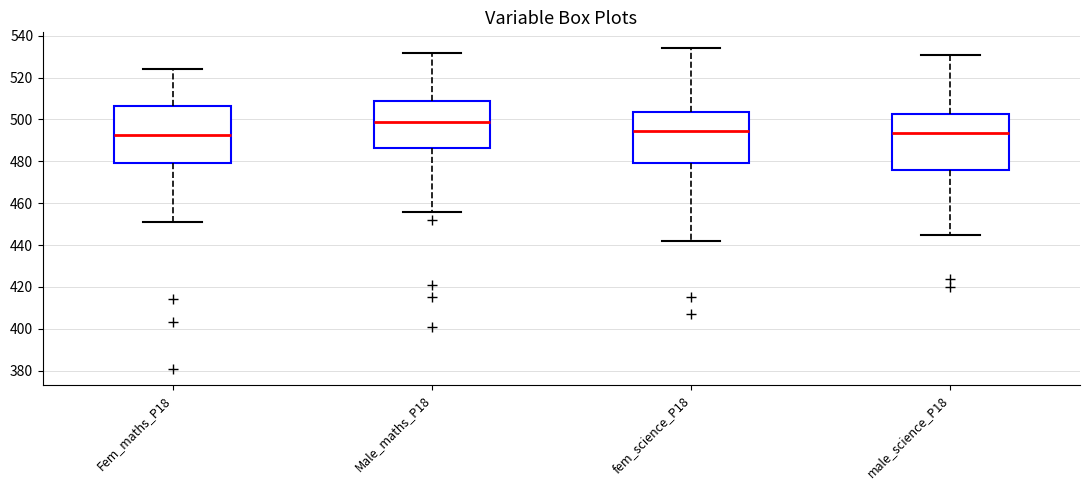

Reading left to right, read every box against the y-axis: the position of its median line, the range the box covers, and the ends of its whiskers. The values are not printed on the chart, so give them approximately, as read against the axis.

Fem_maths_P18: median 492, box 480 to 506, whiskers 452 to 524
Male_maths_P18: median 500, box 486 to 508, whiskers 456 to 532
fem_science_P18: median 494, box 480 to 504, whiskers 442 to 534
male_science_P18: median 494, box 476 to 502, whiskers 446 to 532